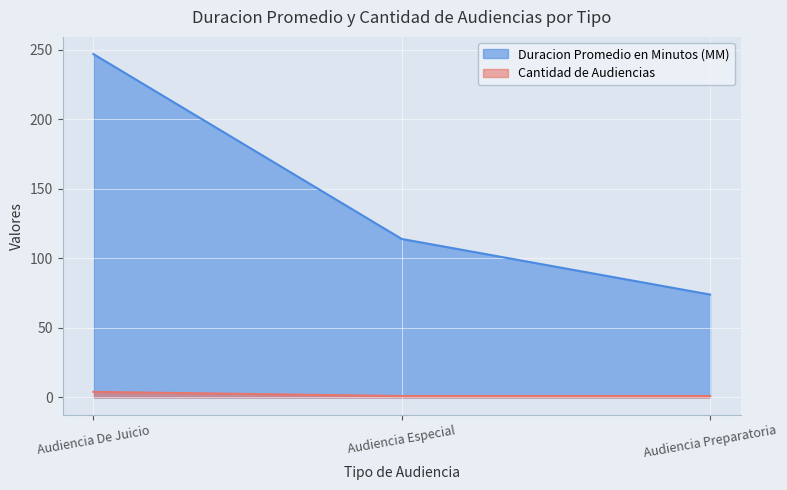

What value does the Duracion Promedio en Minutos (MM) series have at Audiencia Preparatoria, to the nearest 10?

70